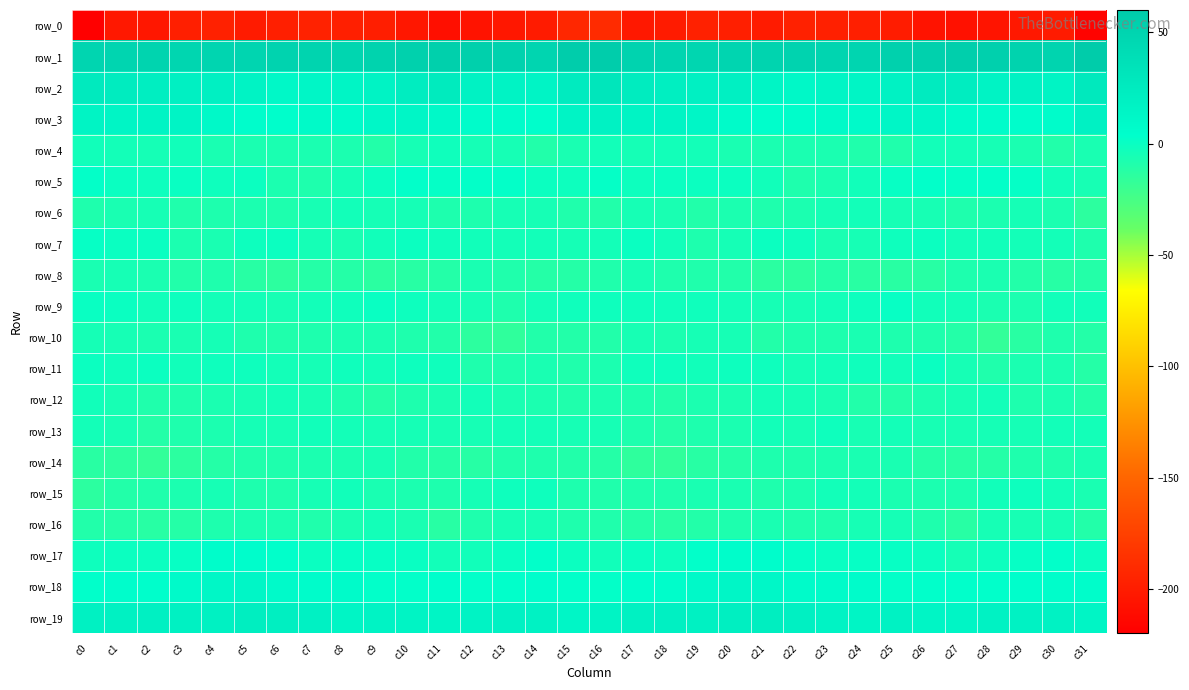

What is the sum of all row_7 values?

-110.9